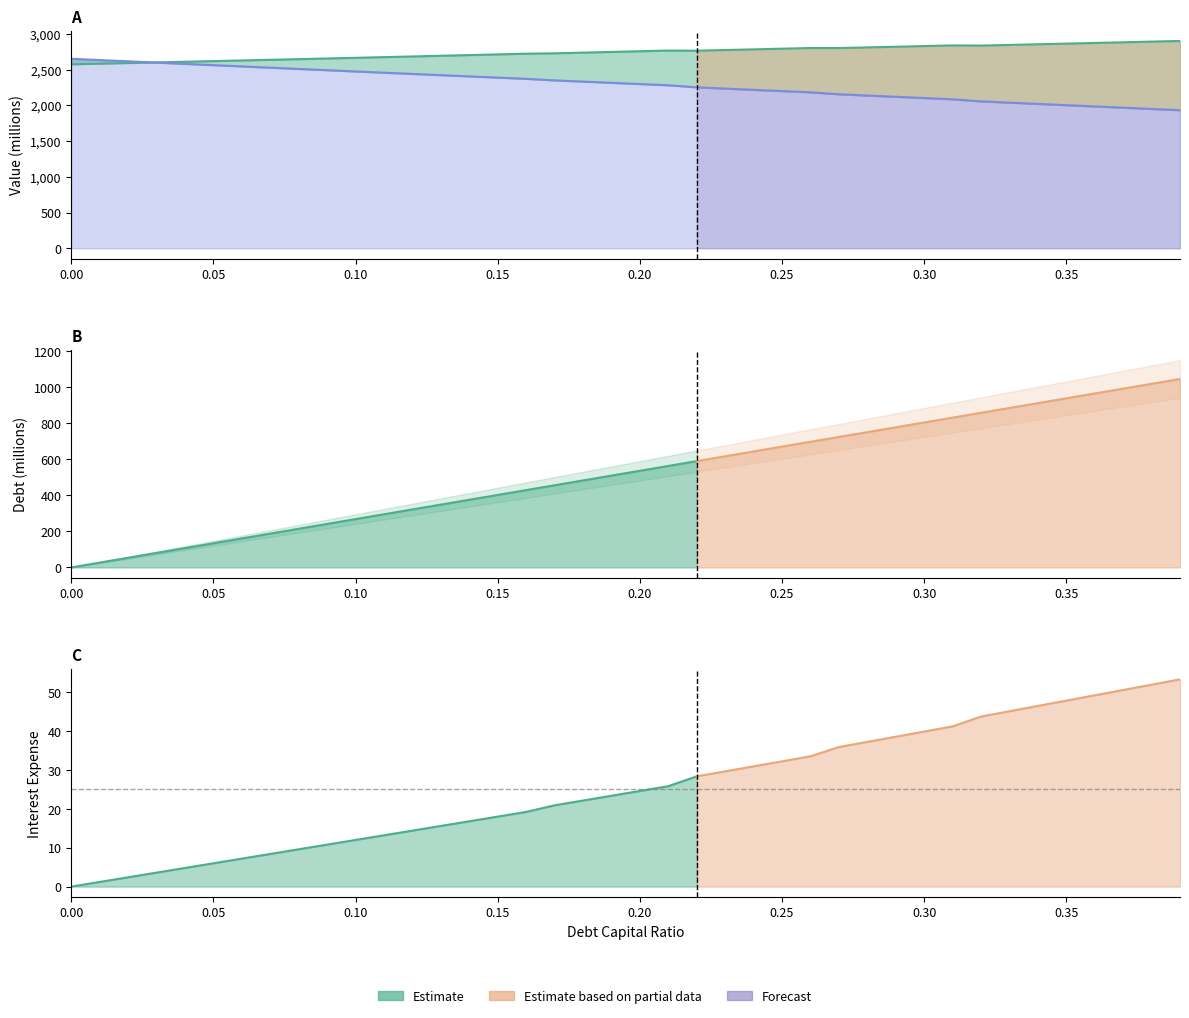

Is the value of debt at 11 greater than the value of equity_value at 9?

No